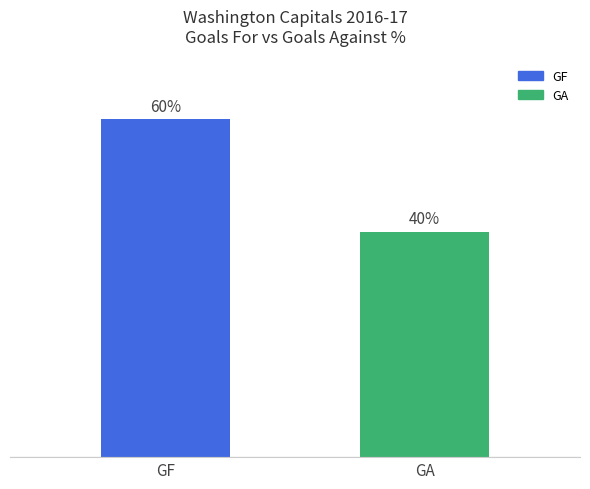

Which category has the highest value across all series?

GF